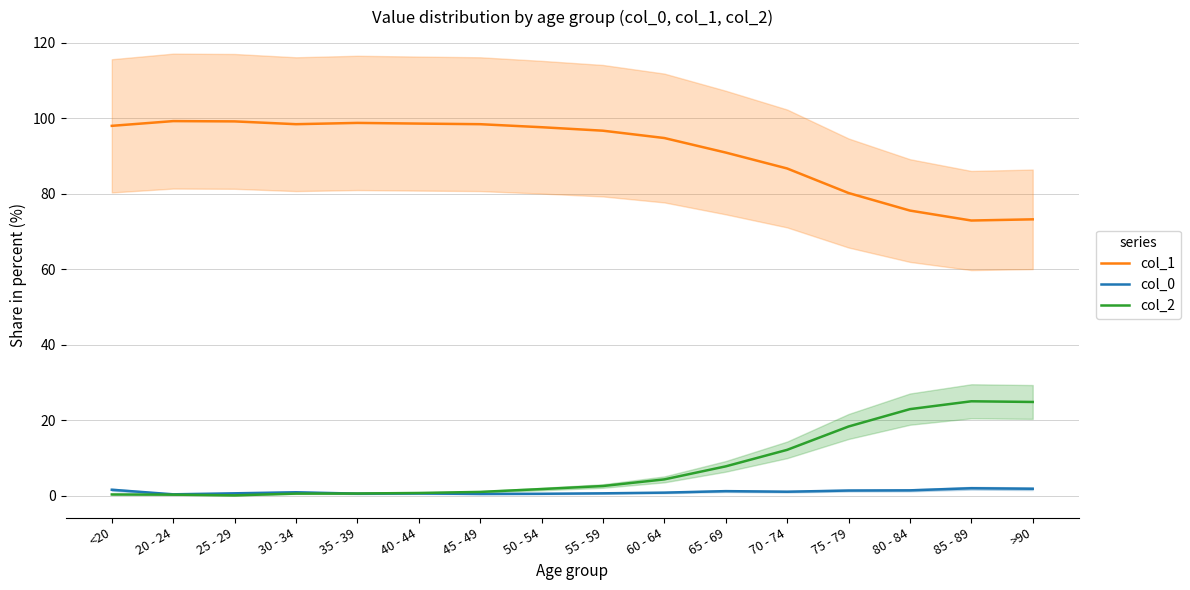

At which label does col_0 reach its peak?

85 - 89